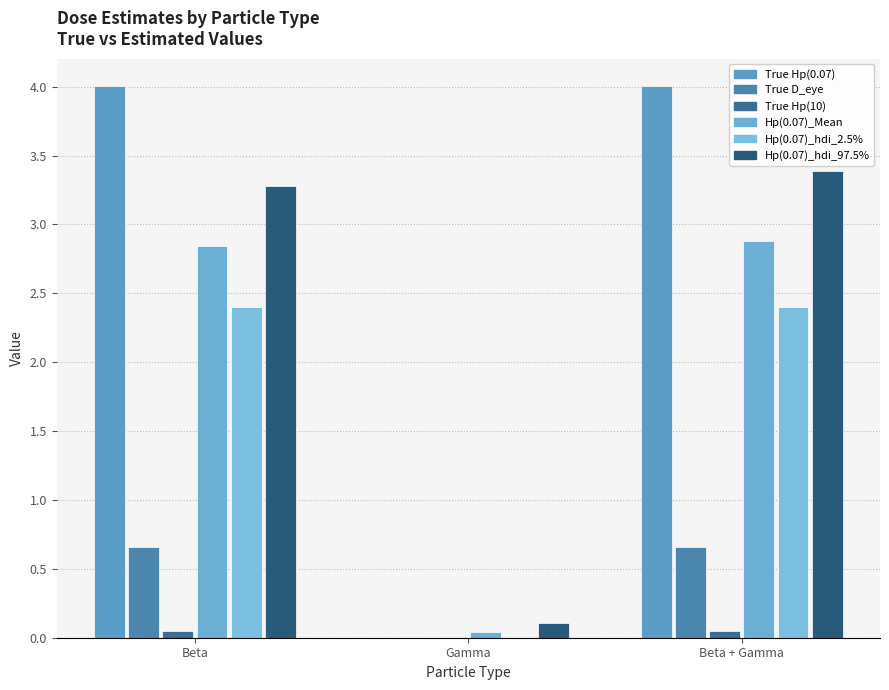

Which series changed the most between Beta and Beta + Gamma?

Hp(0.07)_hdi_97.5%